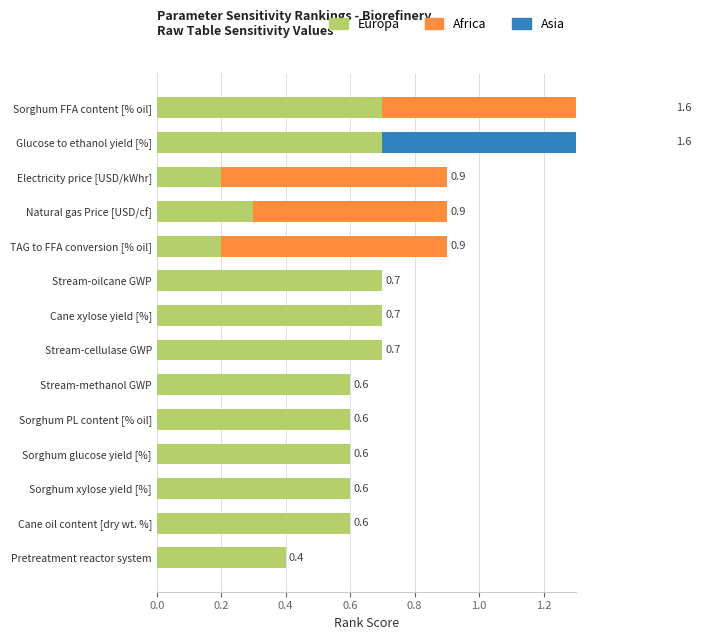

Which series has the widest spread of values?

Africa